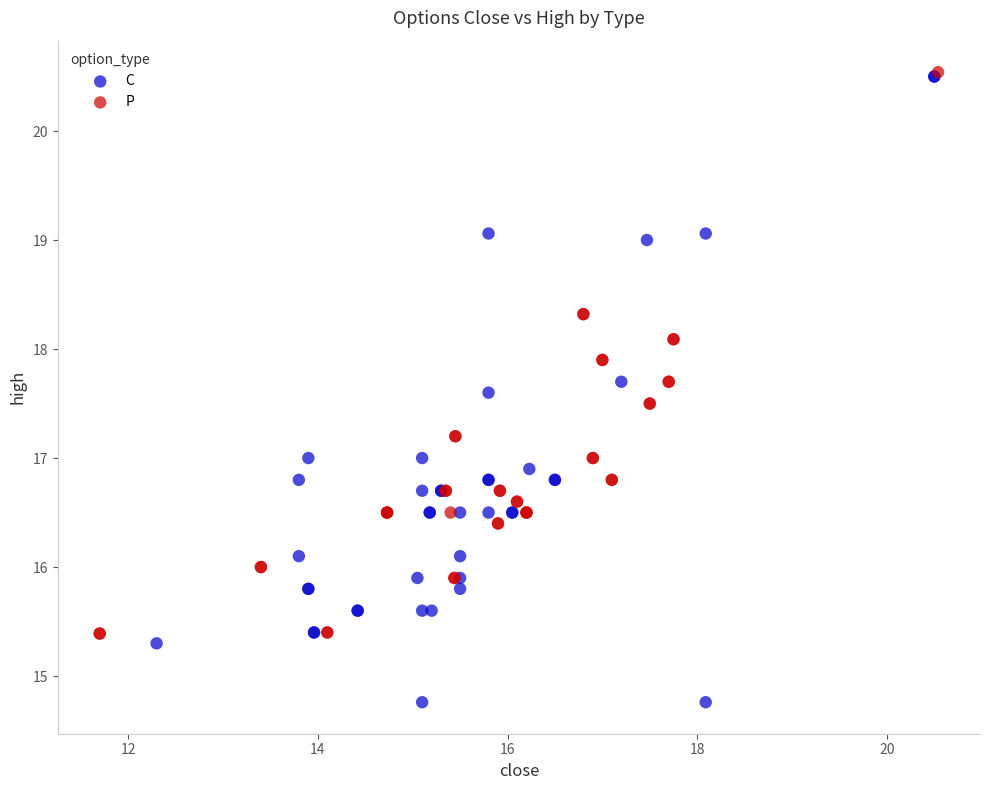

Which series has the widest spread of Y values?

C